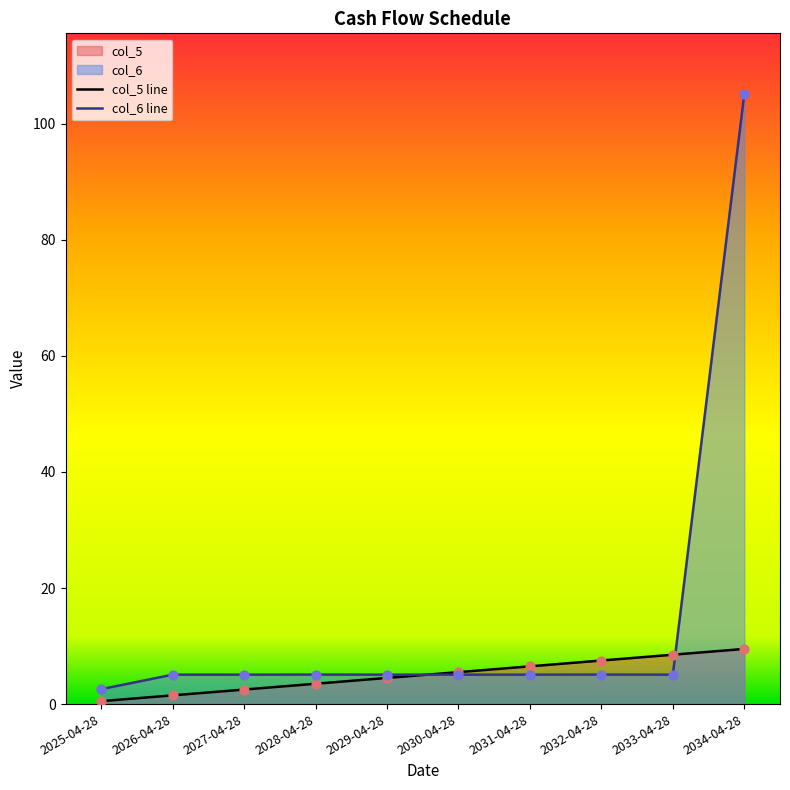

Which series has the largest total across all categories?

col_6 line